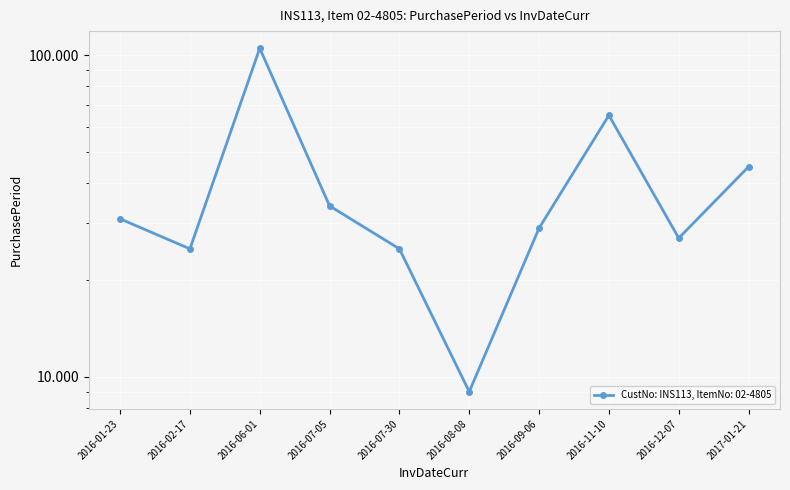

At which category does the data reach its first local valley?

2016-02-17